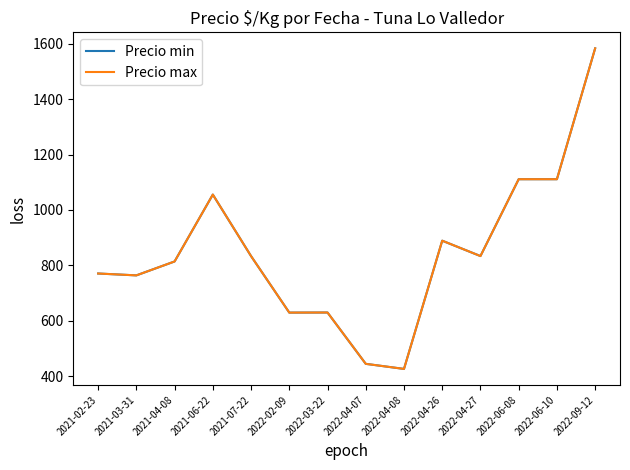

The Precio max series shows 833.3 at 2021-07-22. True or false?

True